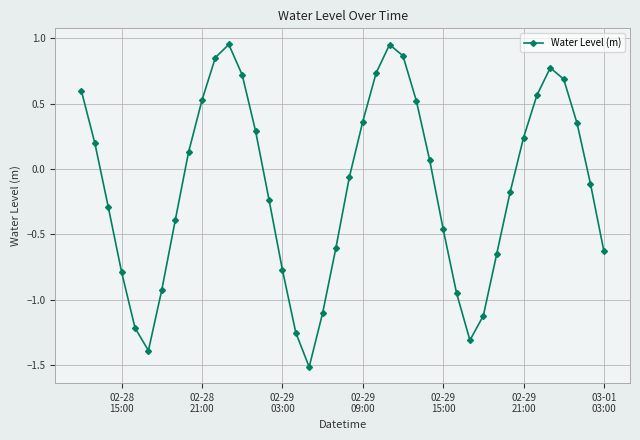

How many interior local valleys (lower than both neighbors) does the data have?

3